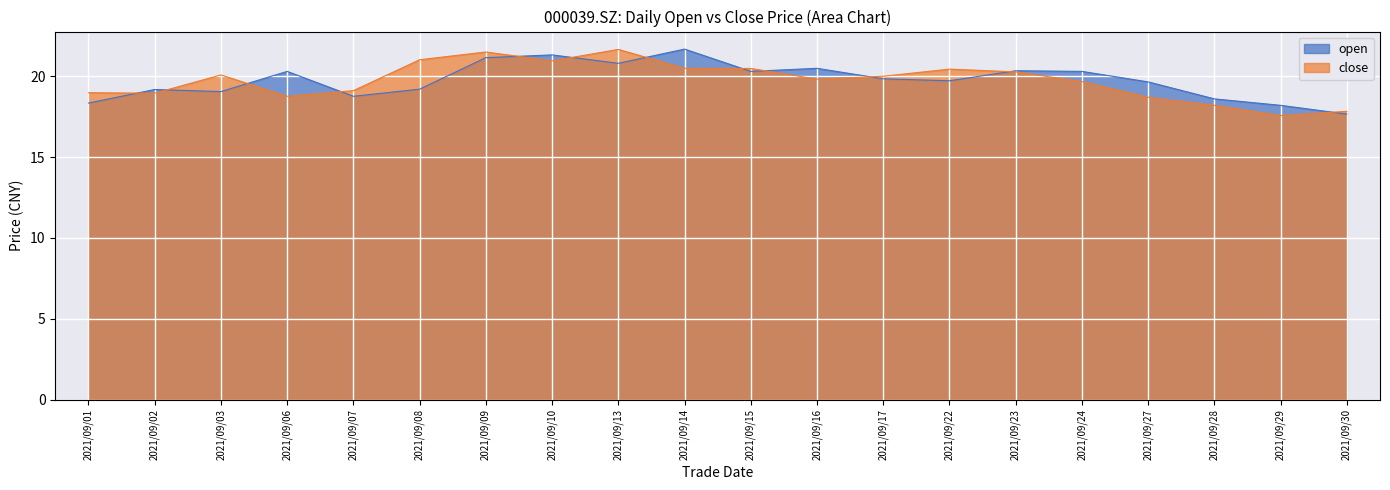

What is the value of the open point at the 20th from the left?

17.7